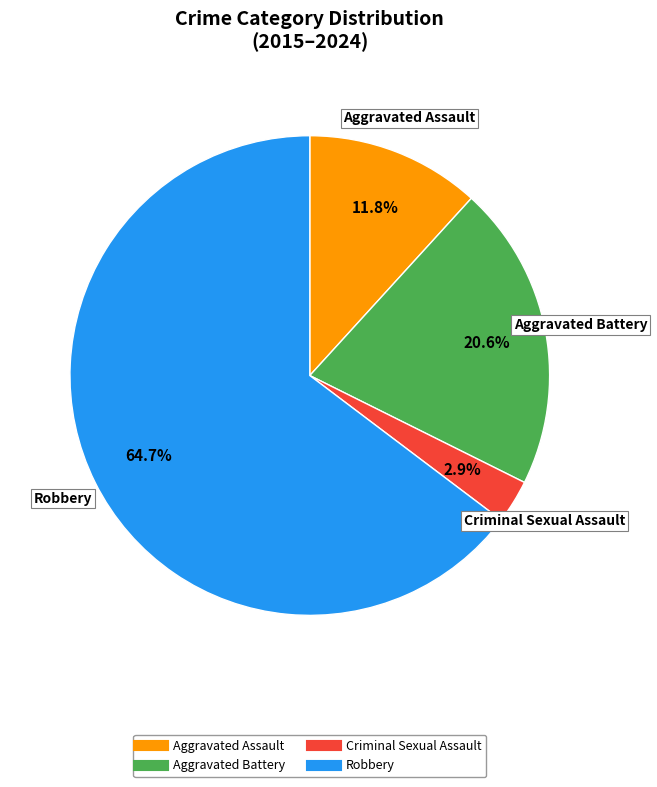

Is it true that Robbery is 55% of the pie?

False